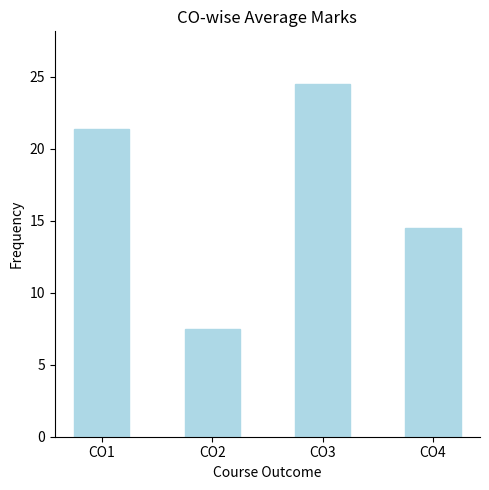

Between CO2 and CO4, which is larger?

CO4